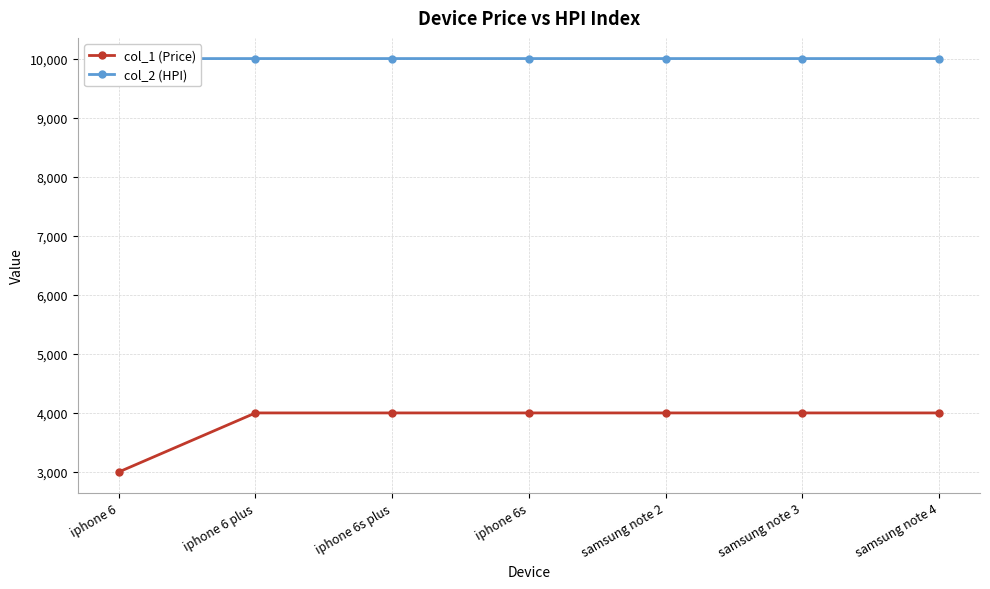

At iphone 6 plus, list the series in order from largest to smallest.

col_2 (HPI), col_1 (Price)